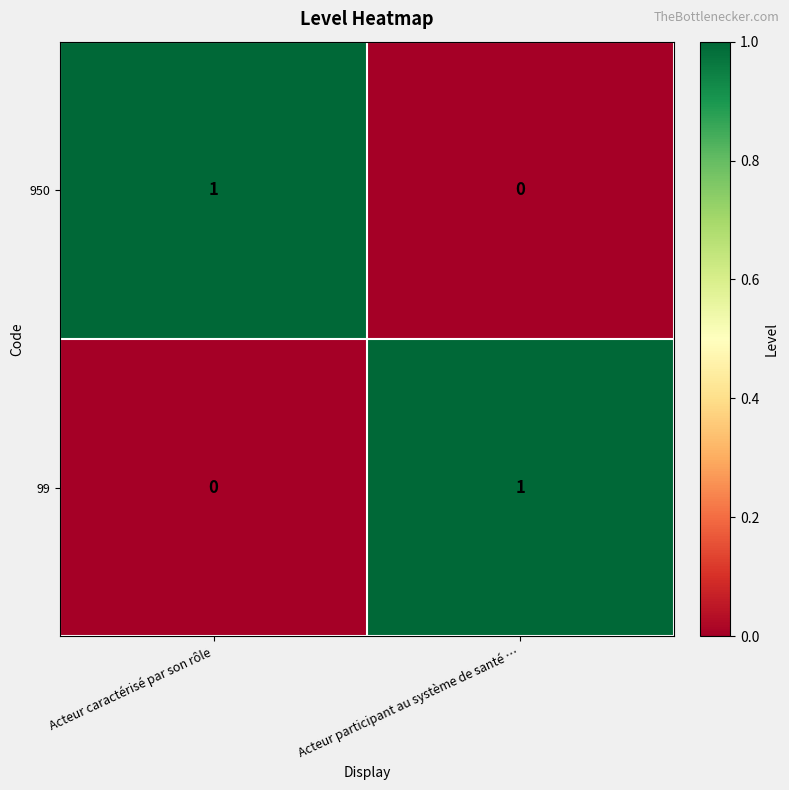

Is the value of 99 at Acteur participant au système de santé … greater than the value of 950 at Acteur participant au système de santé …?

Yes